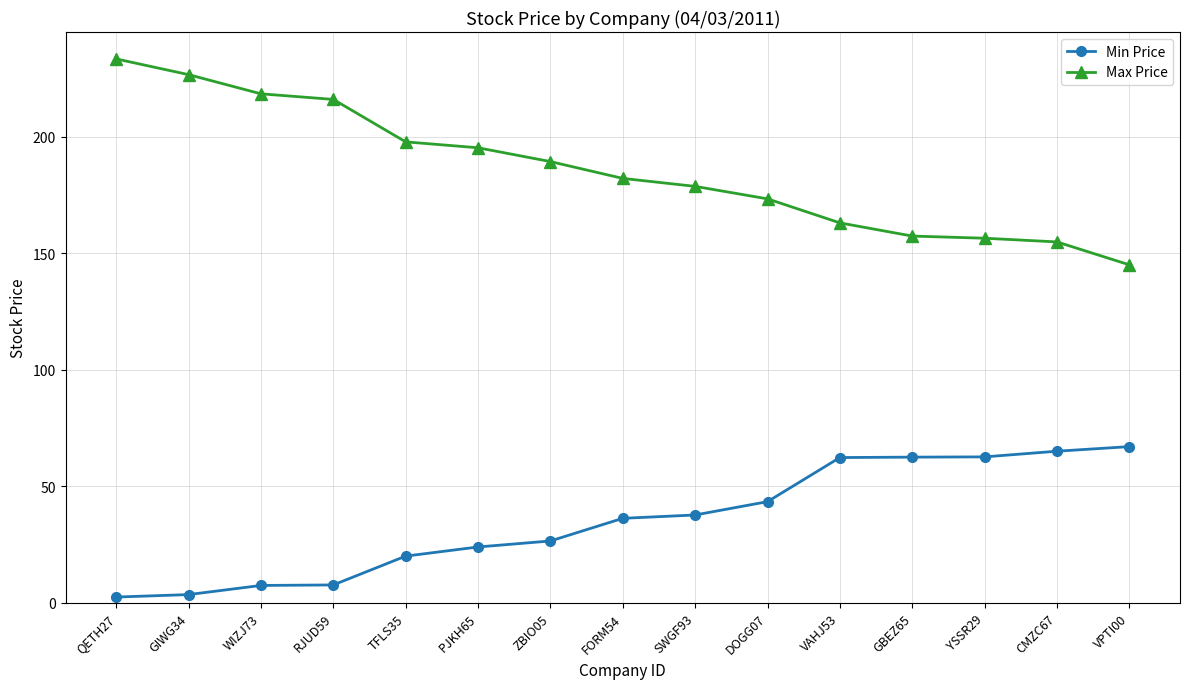

True or false: Min Price has a value of 26.6 at ZBIO05.

True